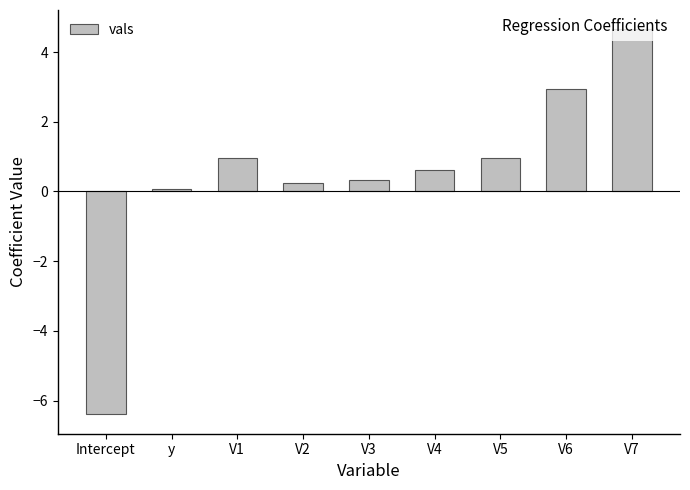

What is the value of the 8th bar from the left?

2.9